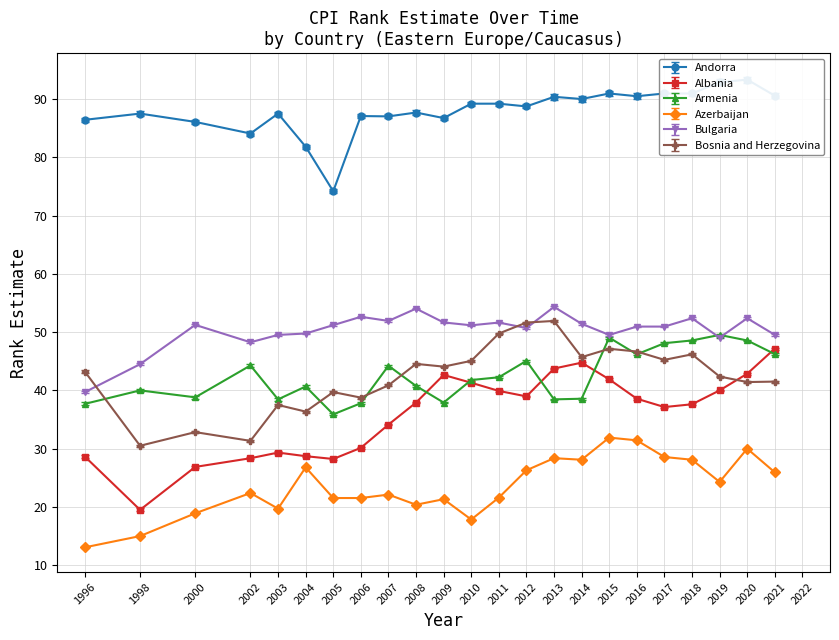

Does the chart have visible grid lines?

Yes